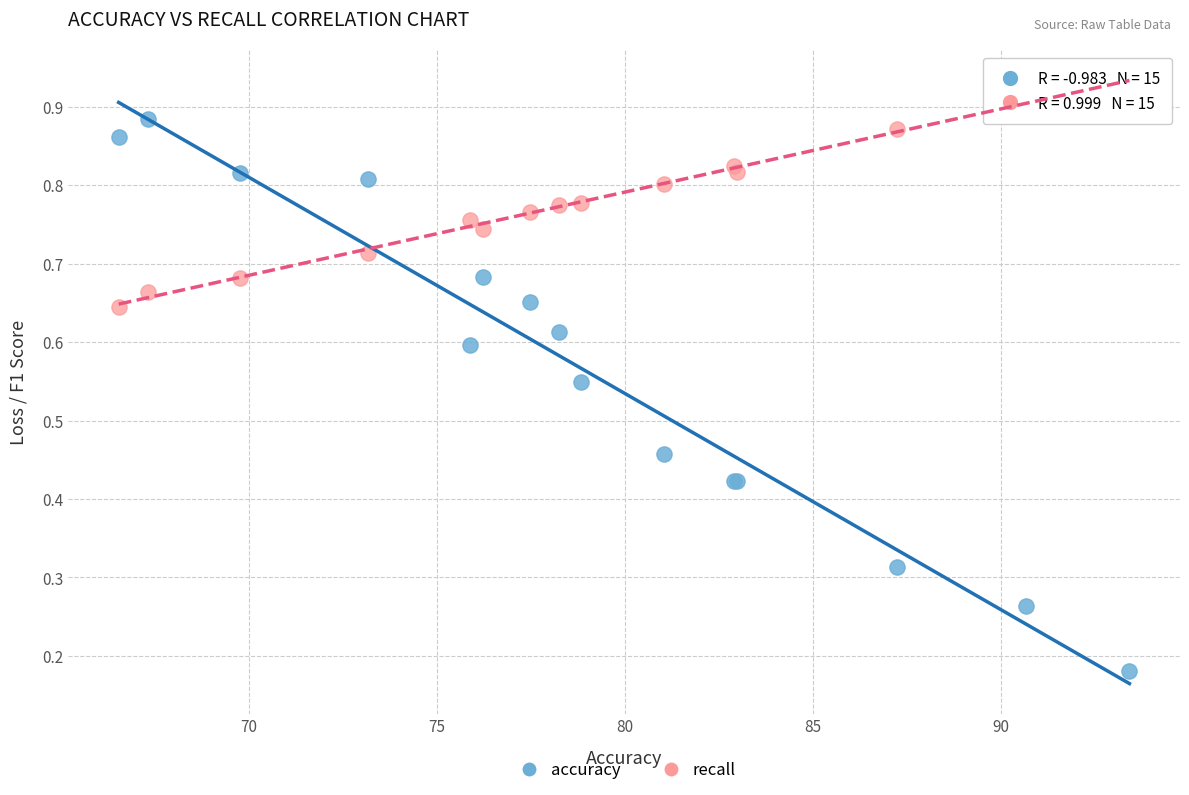

Which series reaches the maximum Y coordinate?

recall